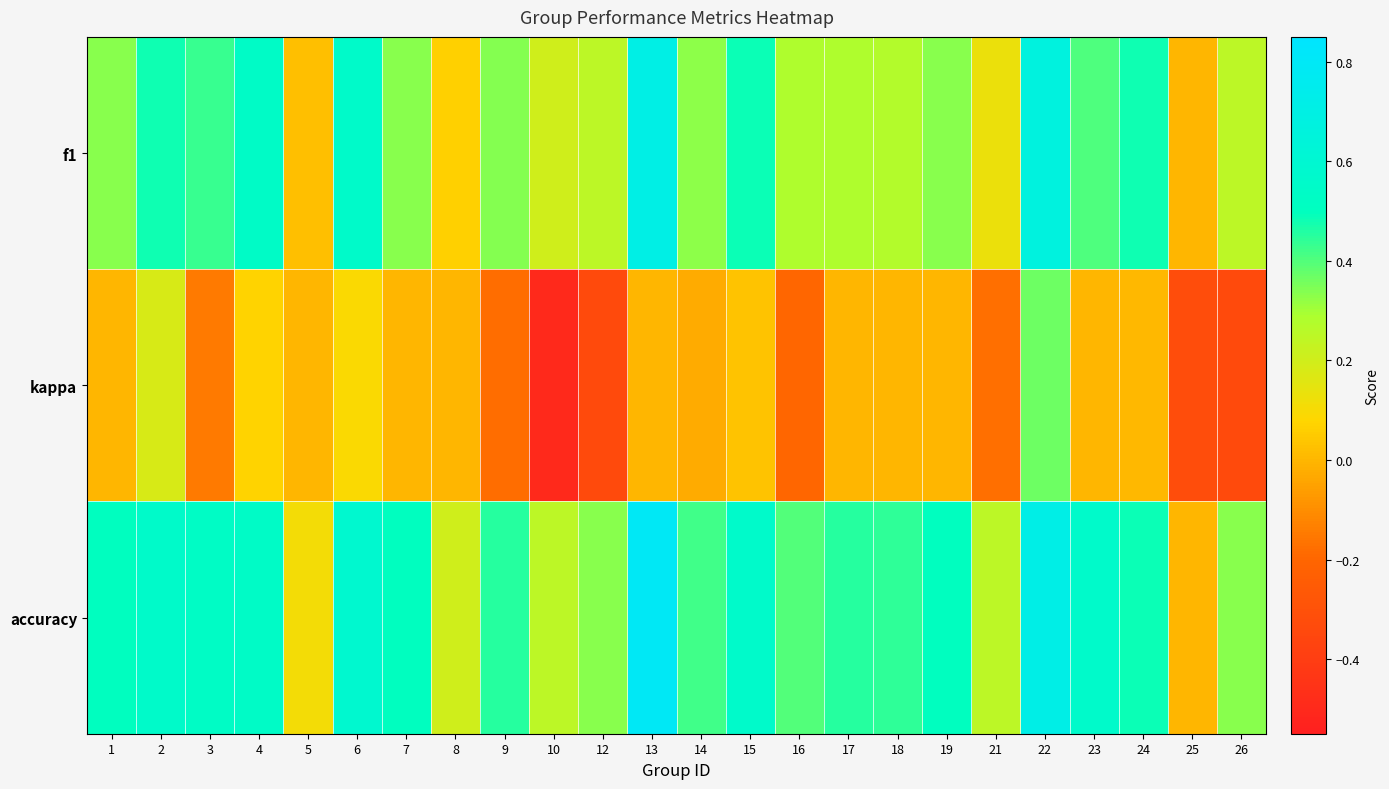

Reading left to right, list all the values displayed in this chart.

f1: 1=0.3	2=0.5	3=0.4	4=0.5	5=0.0	6=0.6	7=0.3	8=0.1	9=0.3	10=0.2	12=0.2	13=0.7	14=0.3	15=0.5	16=0.3	17=0.3	18=0.3	19=0.3	21=0.1	22=0.7	23=0.4	24=0.5	25=0.0	26=0.2
kappa: 1=0.0	2=0.2	3=-0.1	4=0.1	5=0.0	6=0.1	7=0.0	8=0.0	9=-0.2	10=-0.5	12=-0.3	13=0.0	14=-0.0	15=0.0	16=-0.2	17=0.0	18=0.0	19=0.0	21=-0.2	22=0.4	23=0.0	24=0.0	25=-0.3	26=-0.3
accuracy: 1=0.5	2=0.6	3=0.5	4=0.5	5=0.1	6=0.6	7=0.5	8=0.2	9=0.5	10=0.2	12=0.3	13=0.8	14=0.4	15=0.6	16=0.4	17=0.5	18=0.4	19=0.5	21=0.2	22=0.7	23=0.6	24=0.5	25=0.0	26=0.3